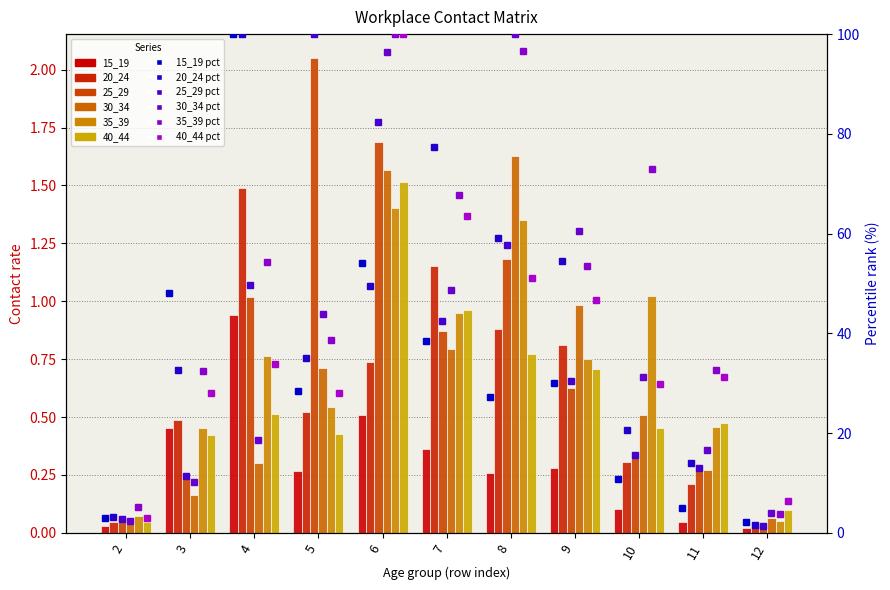

The value of 35_39 at 12 is 0.1. True or false?

True